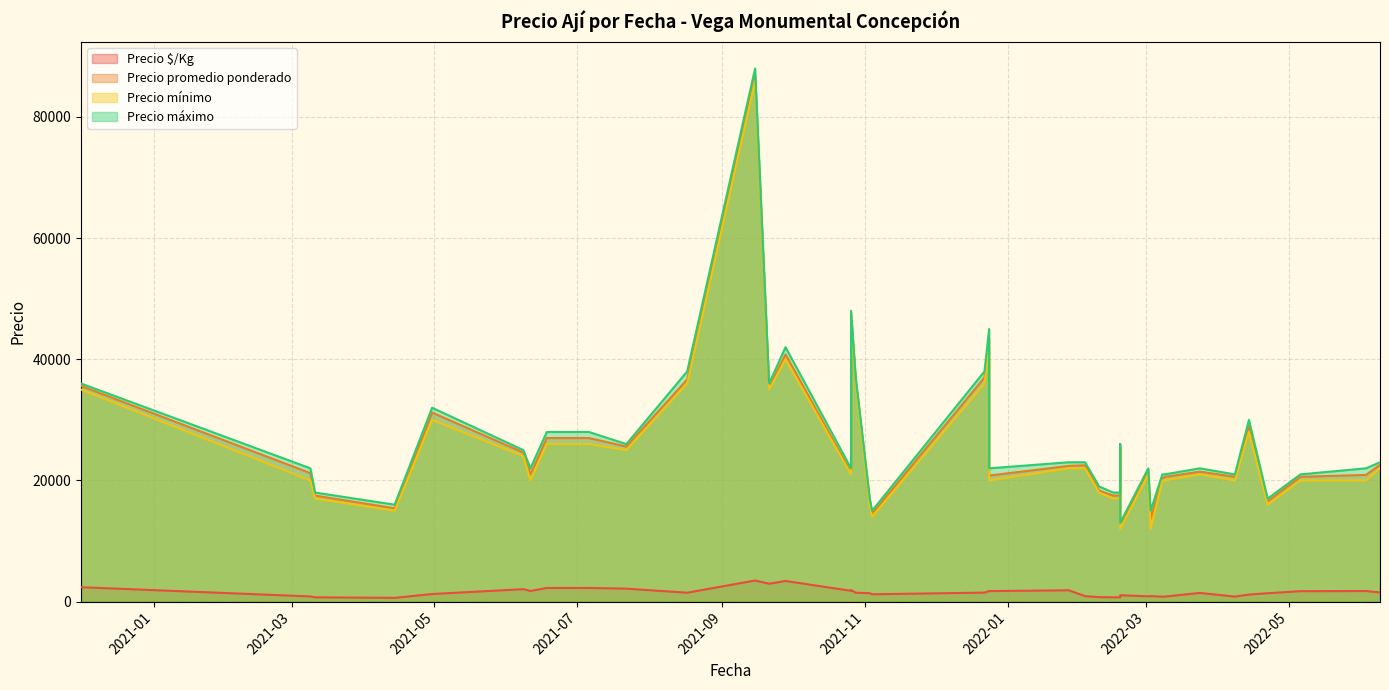

At which label is Precio $/Kg closest to 2048?

2021-06-08